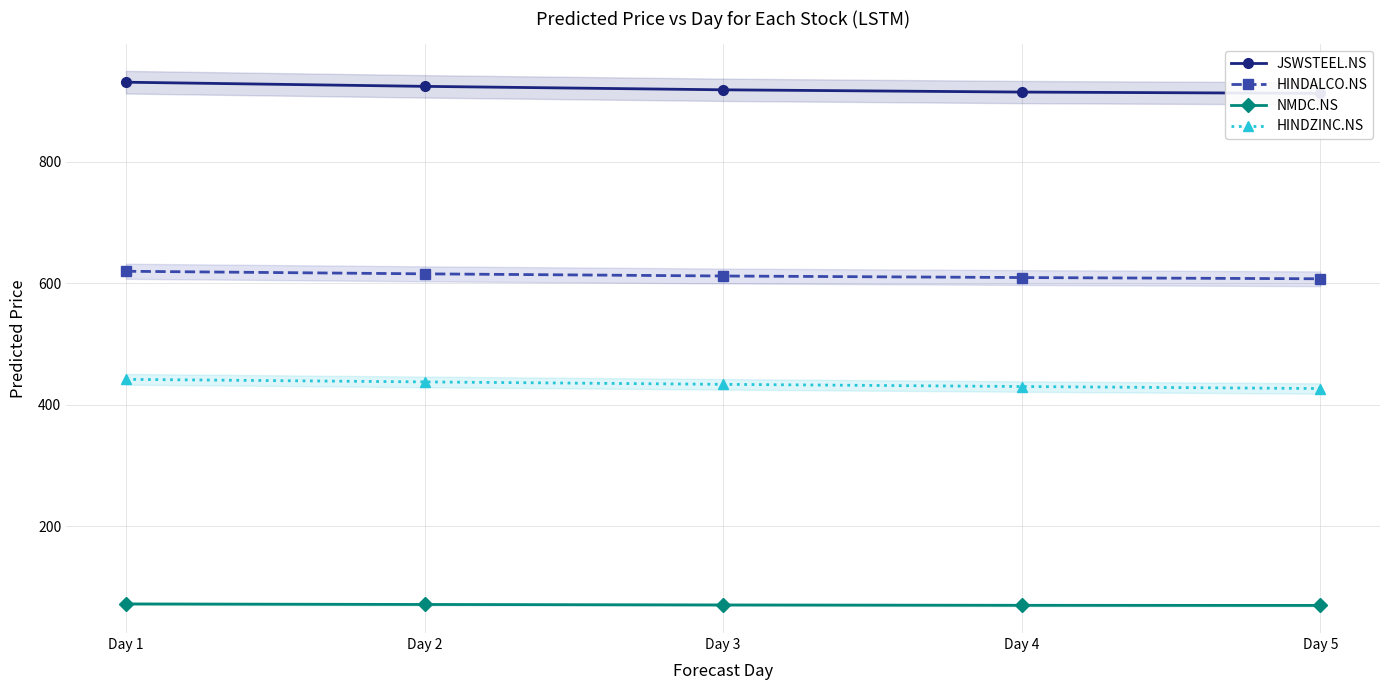

Where is JSWSTEEL.NS nearest to the value 921?

Day 3